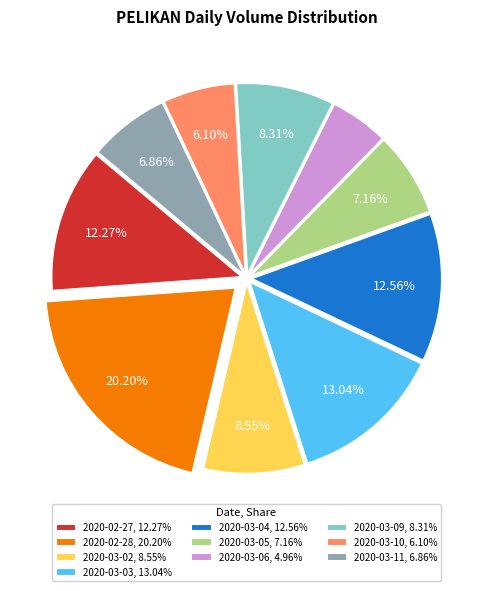

Count the number of slices in the pie.

10